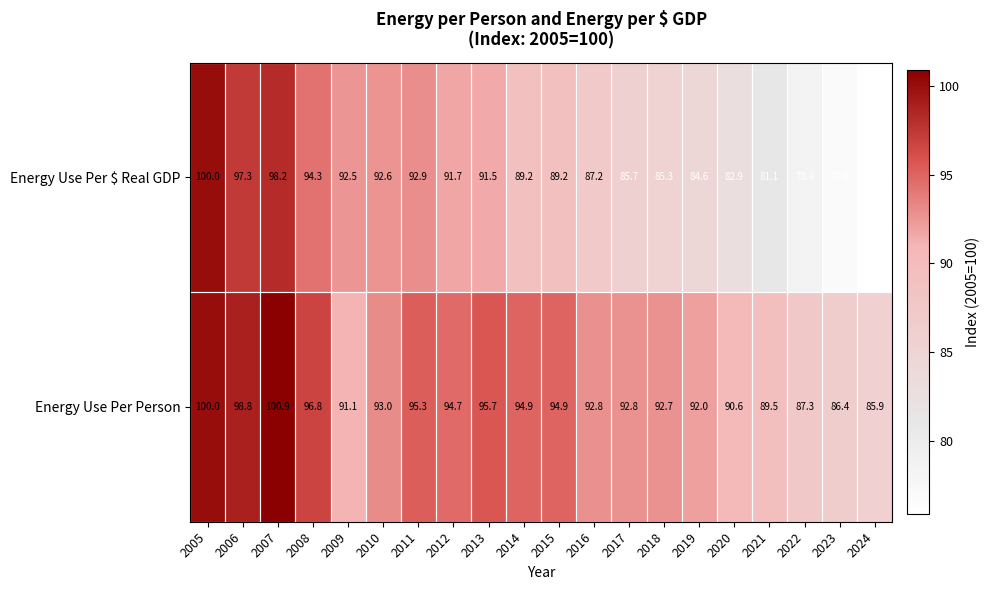

At which category does the chart reach its peak across all series?

2007